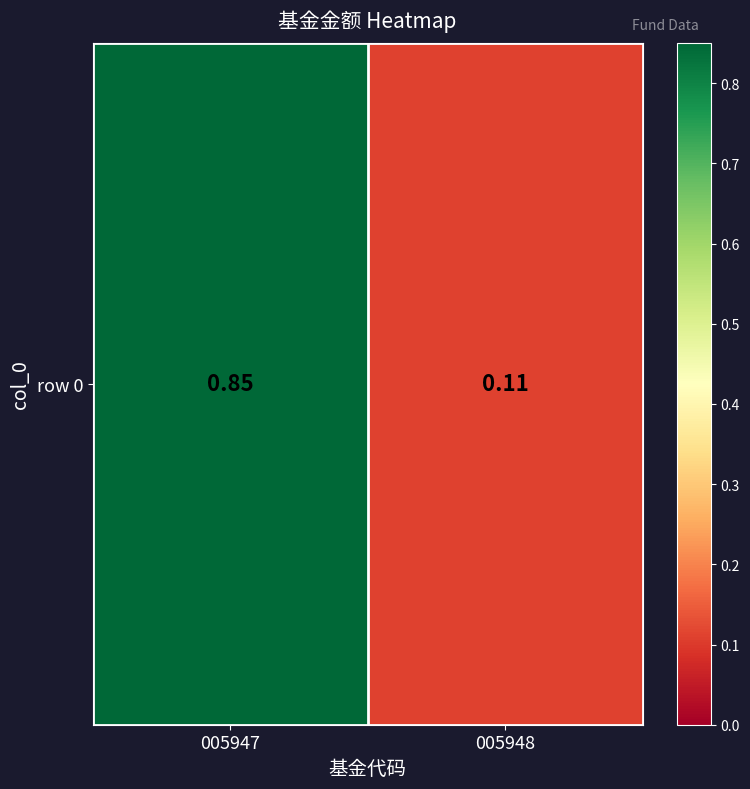

List the labels in order of value, largest first.

005947, 005948